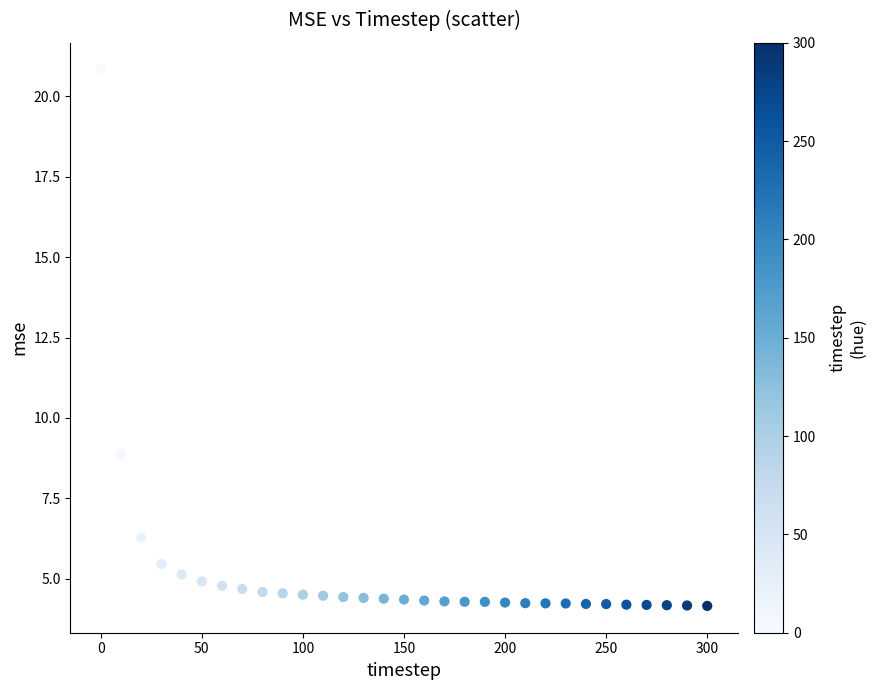

What Y value in the scatter plot is closest to 12?

8.9